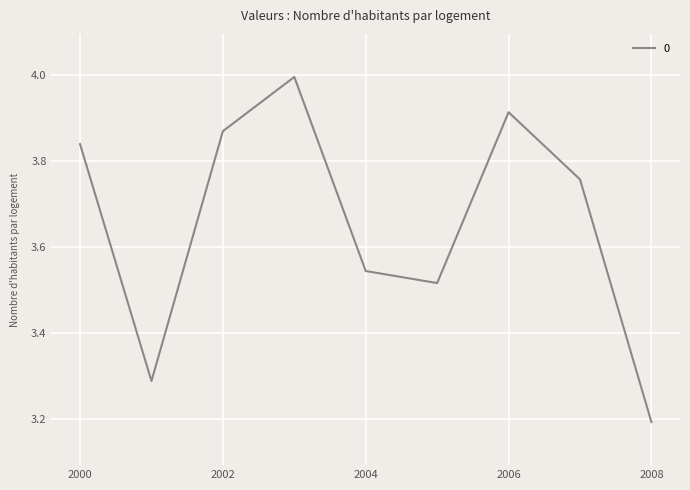

What is the smallest value displayed?

3.2